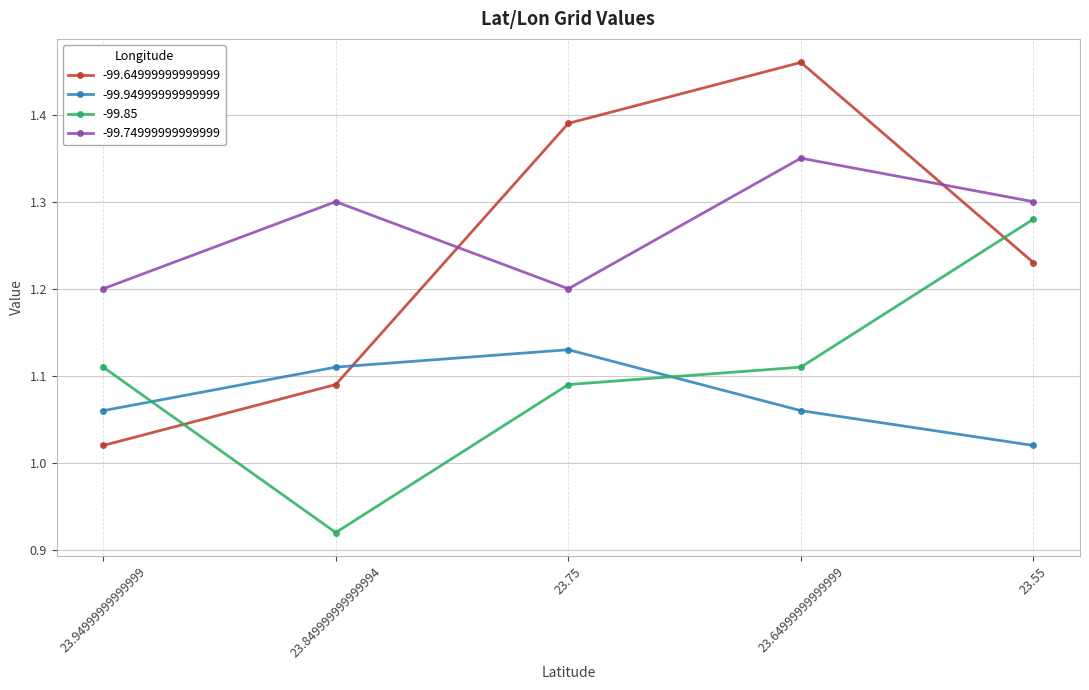

At which category does -99.64999999999999 reach its first local peak?

23.64999999999999